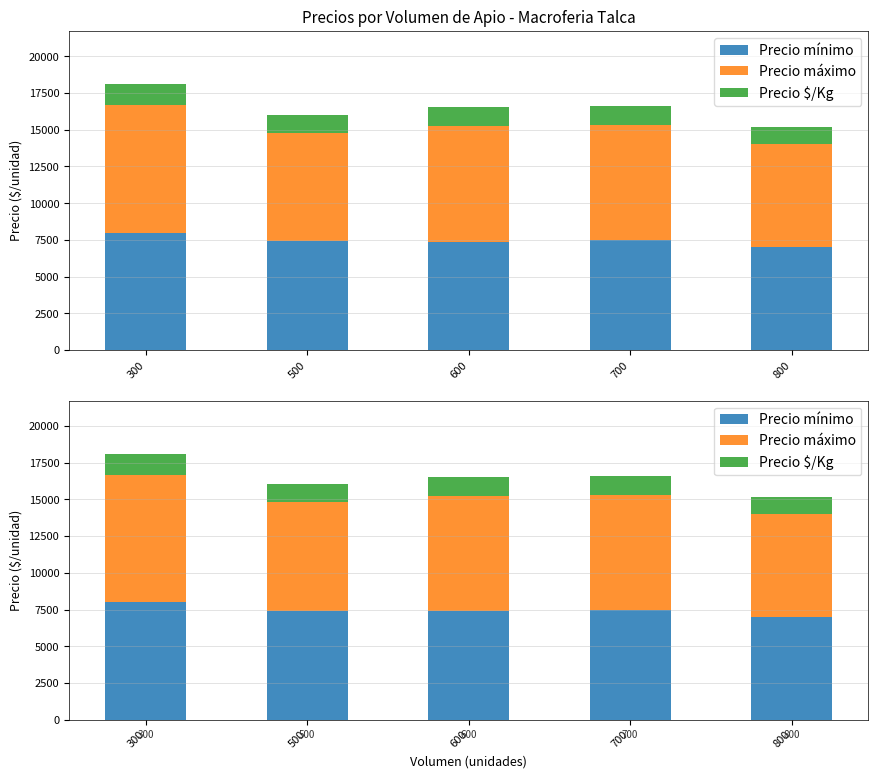

What is the sum of the Precio máximo values at 300 and 700?

16500